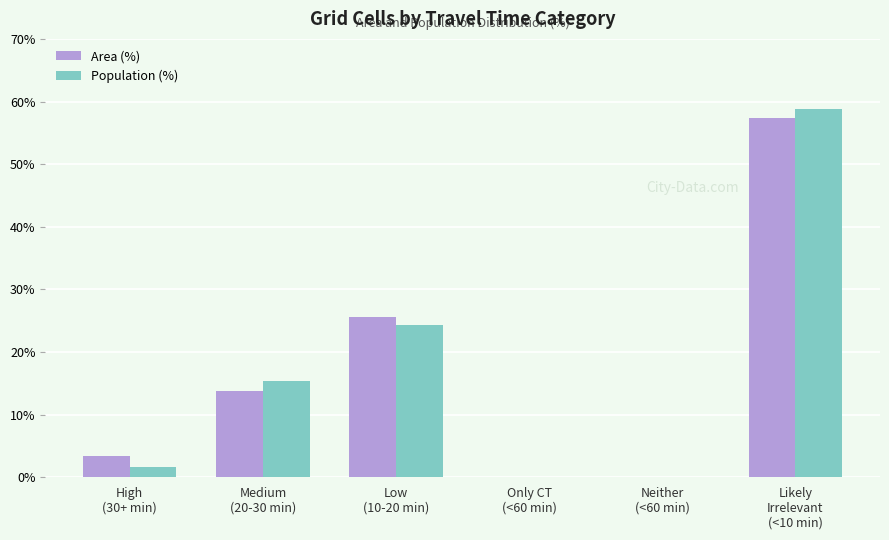

What is the maximum value for Population (%)?

58.8